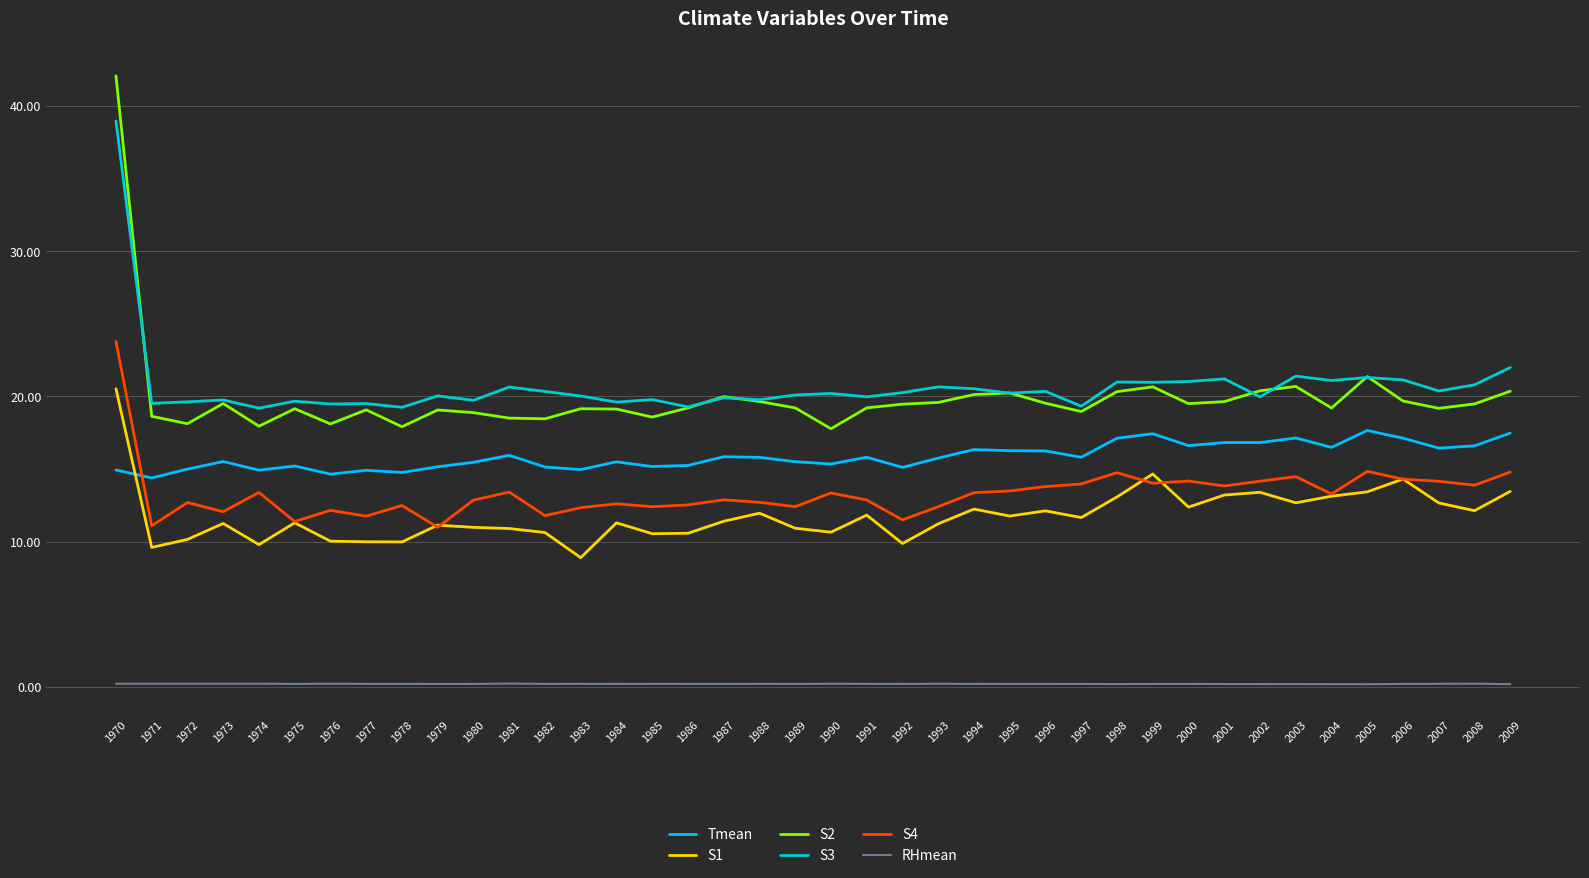

True or false: S3 and Tmean intersect in this chart.

False